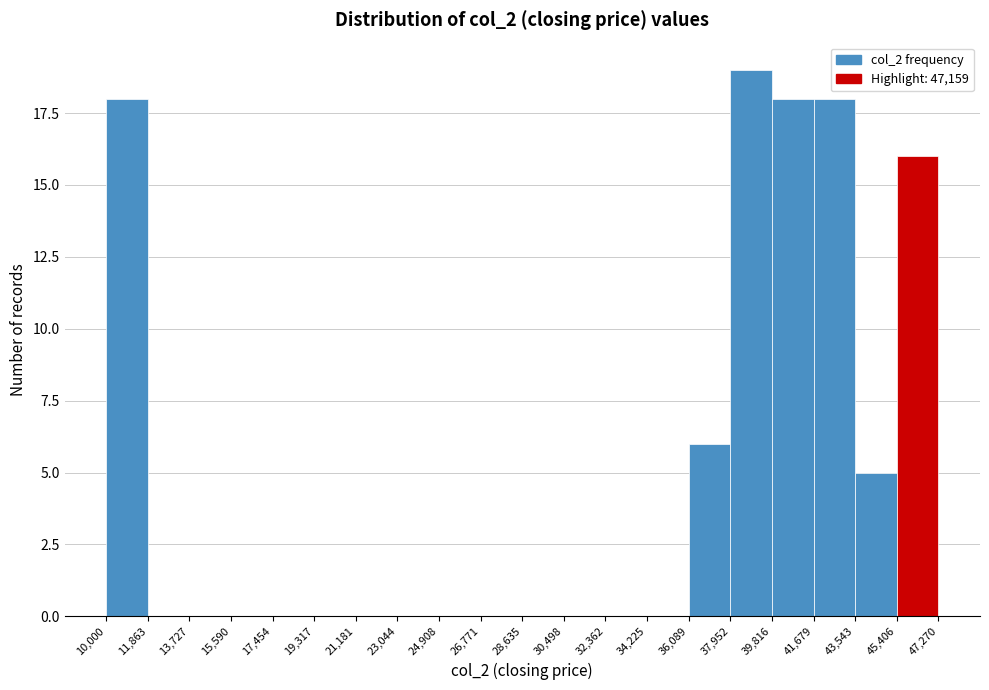

Reading left to right, list every bar in this chart as the range it spans on the x-axis followed by its height. The values are not printed on the chart, so give them approximately, as read against the axis.

10,000 to 11,863: 18
11,863 to 13,727: 0
13,727 to 15,590: 0
15,590 to 17,454: 0
17,454 to 19,317: 0
19,317 to 21,181: 0
21,181 to 23,044: 0
23,044 to 24,908: 0
24,908 to 26,771: 0
26,771 to 28,635: 0
28,635 to 30,498: 0
30,498 to 32,362: 0
32,362 to 34,225: 0
34,225 to 36,089: 0
36,089 to 37,952: 6
37,952 to 39,816: 19
39,816 to 41,679: 18
41,679 to 43,543: 18
43,543 to 45,406: 5
45,406 to 47,270: 16